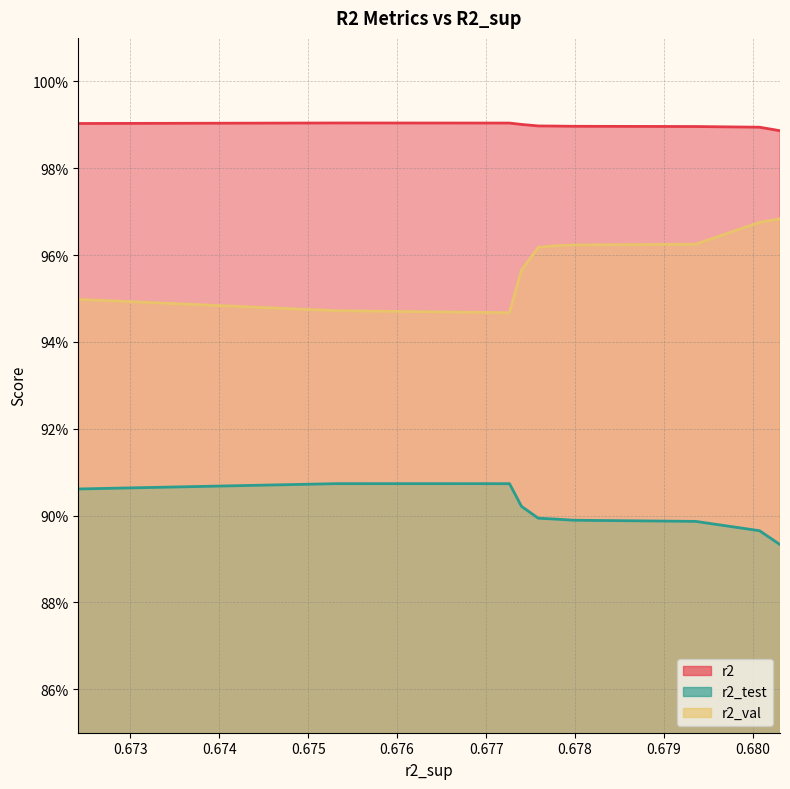

True or false: r2 and r2_test intersect in this chart.

False